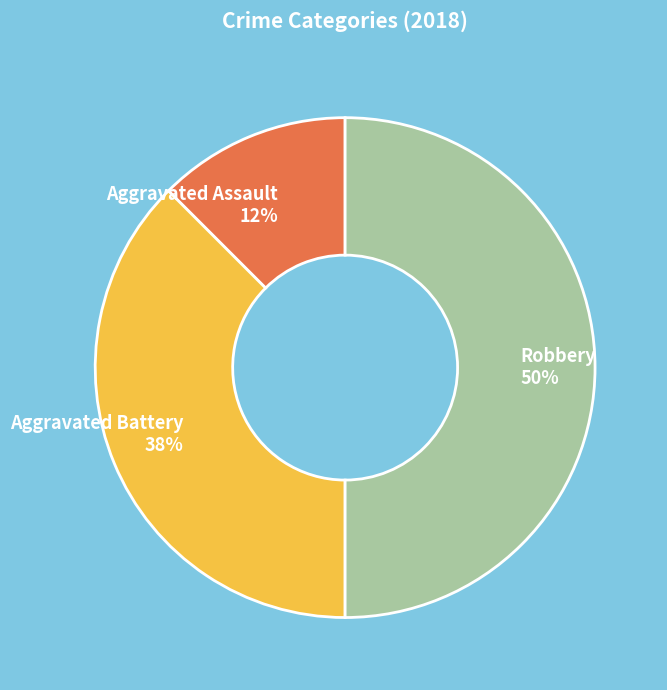

Count the number of slices in the pie.

3